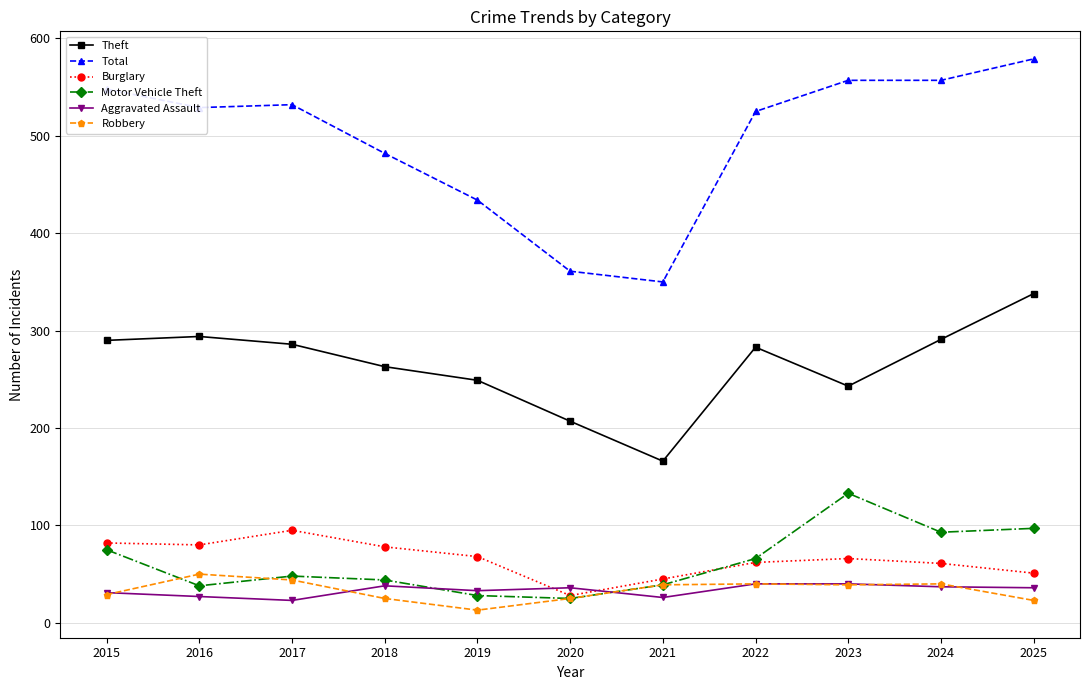

What is the value of the Burglary point at the 6th from the left?

28